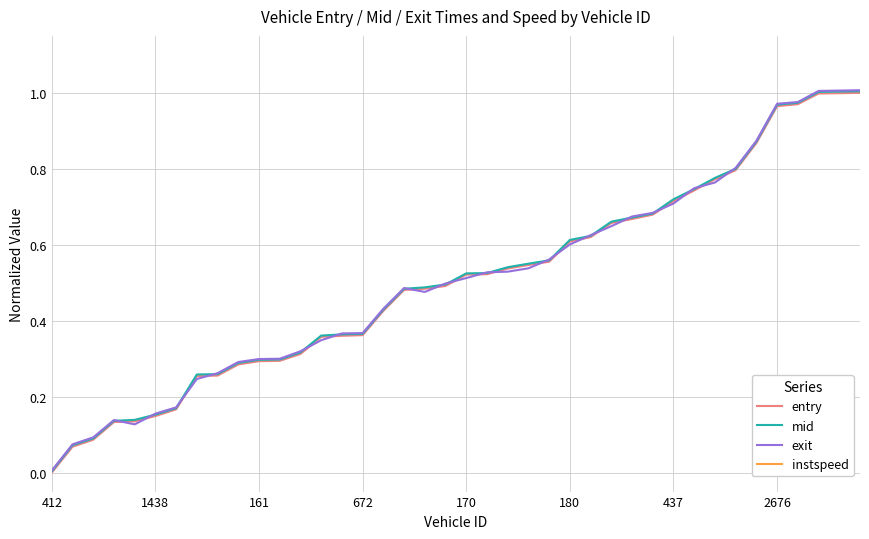

Which series has the largest range (max minus min)?

exit